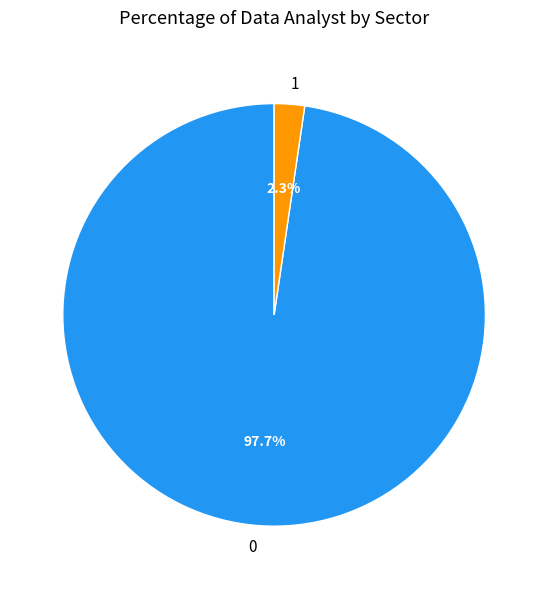

Does any single category account for the majority?

Yes